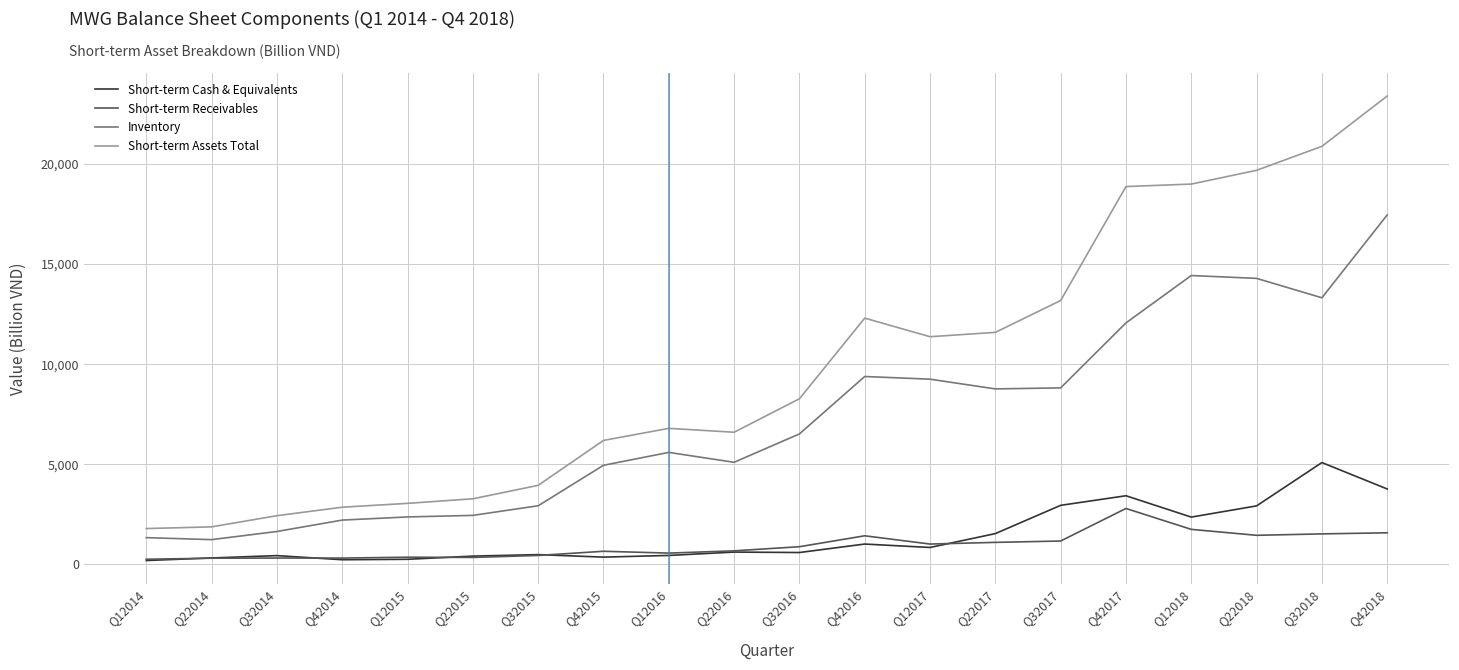

True or false: Short-term Cash & Equivalents and Inventory intersect in this chart.

False